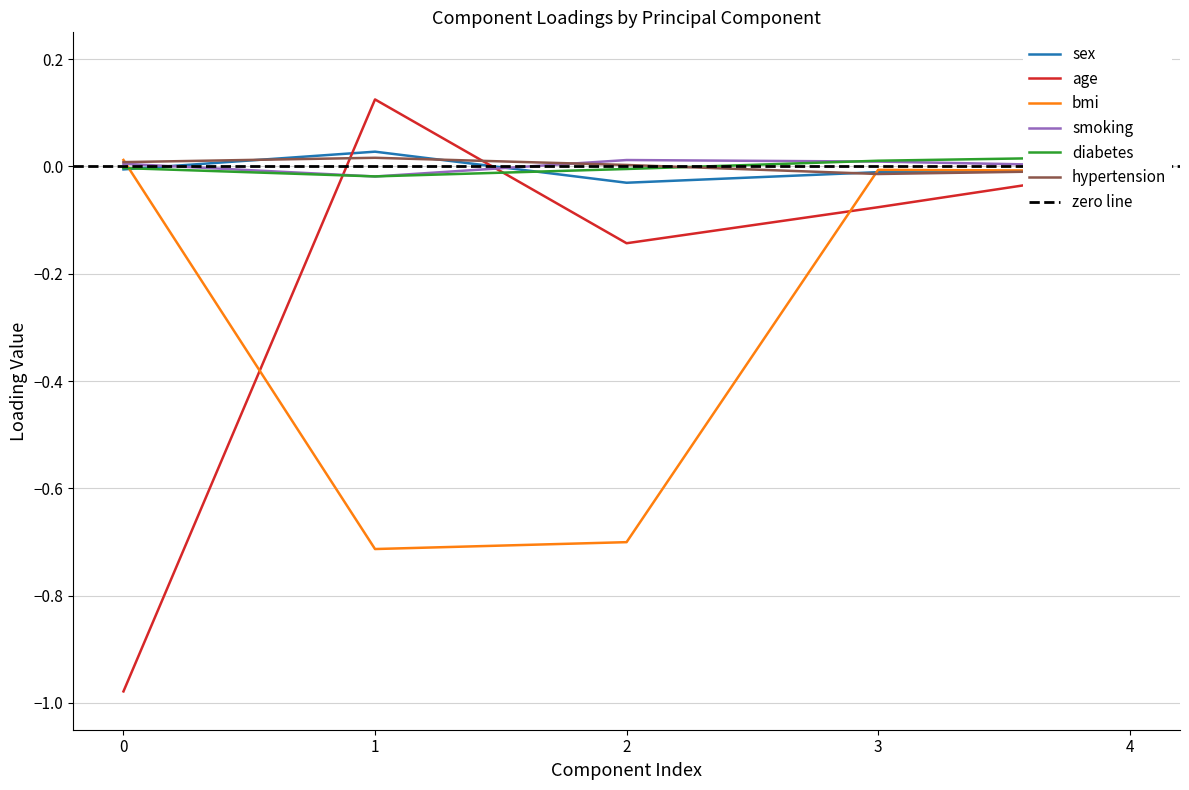

In hypertension, how many points are lower than both neighbors (excluding endpoints)?

1